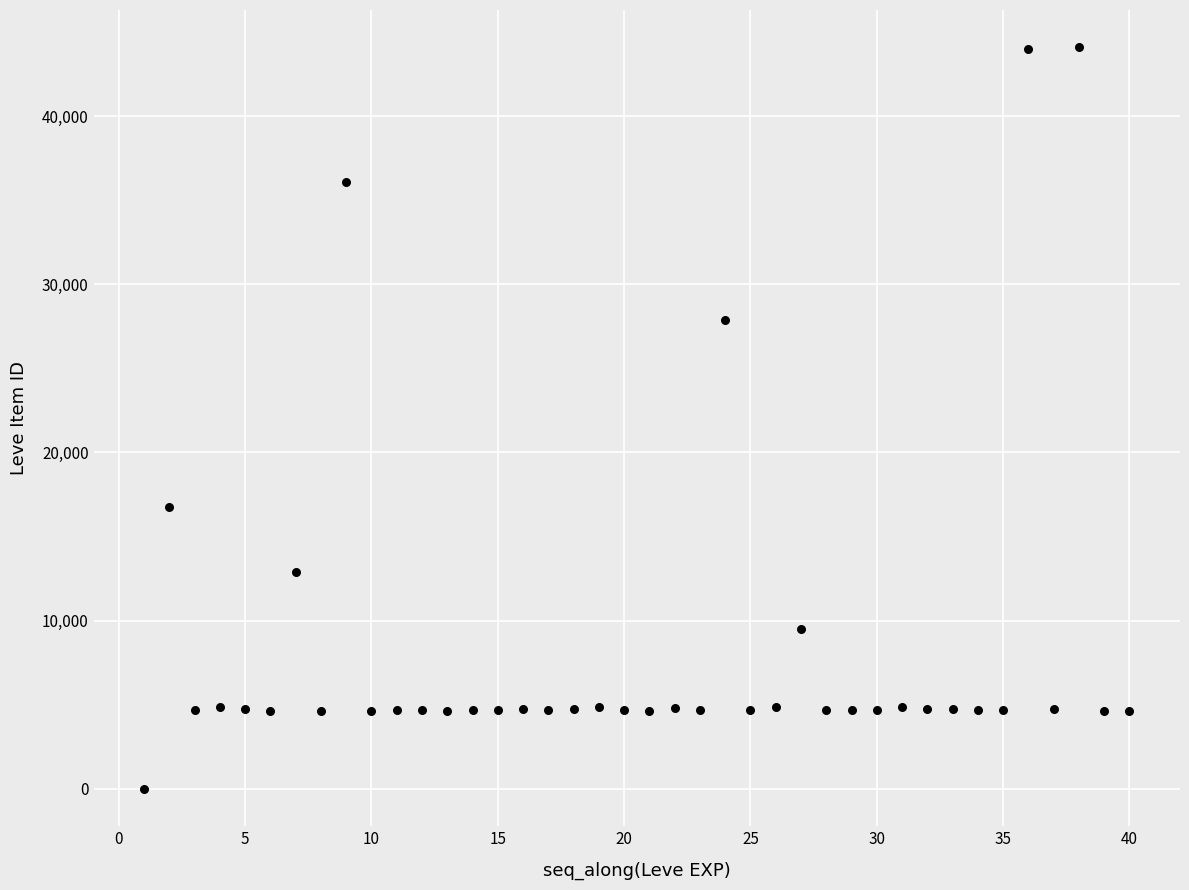

What Y value in the scatter plot is closest to 22050?

16734